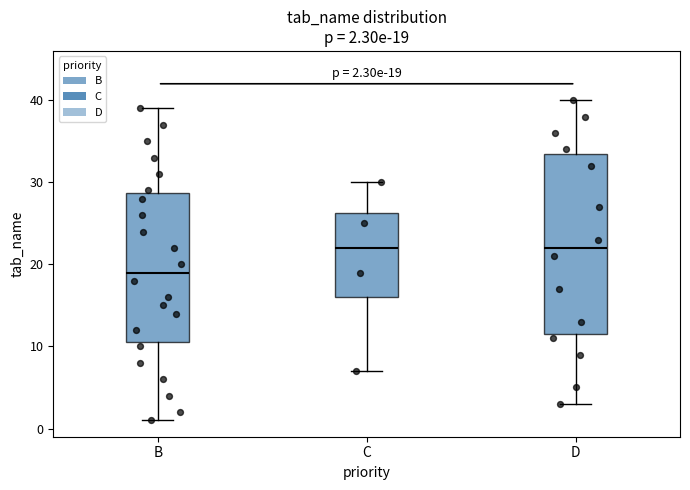

Which box's median line is the lowest?

B